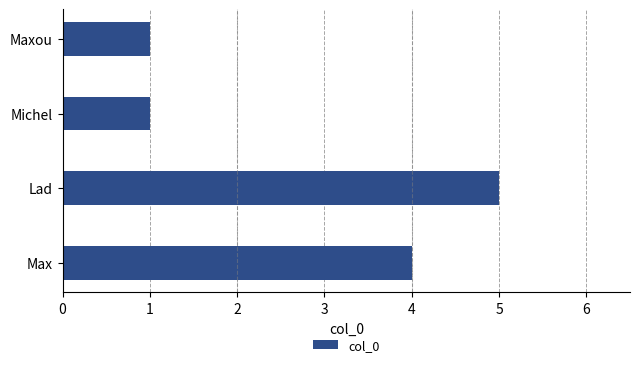

The value at Maxou is 1. True or false?

True